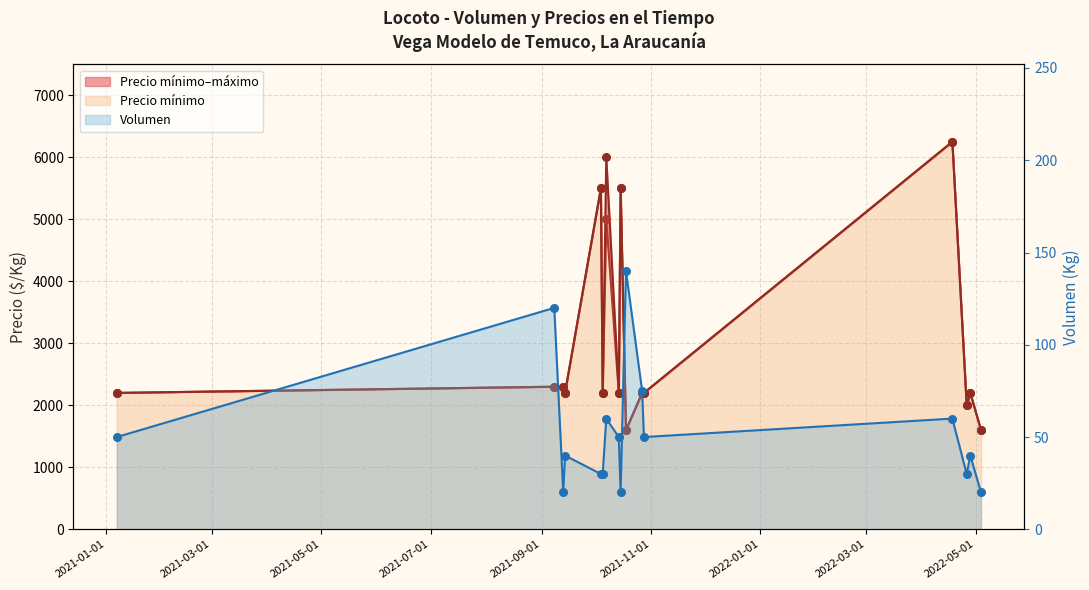

Which series reaches the maximum Y coordinate?

Precio mínimo